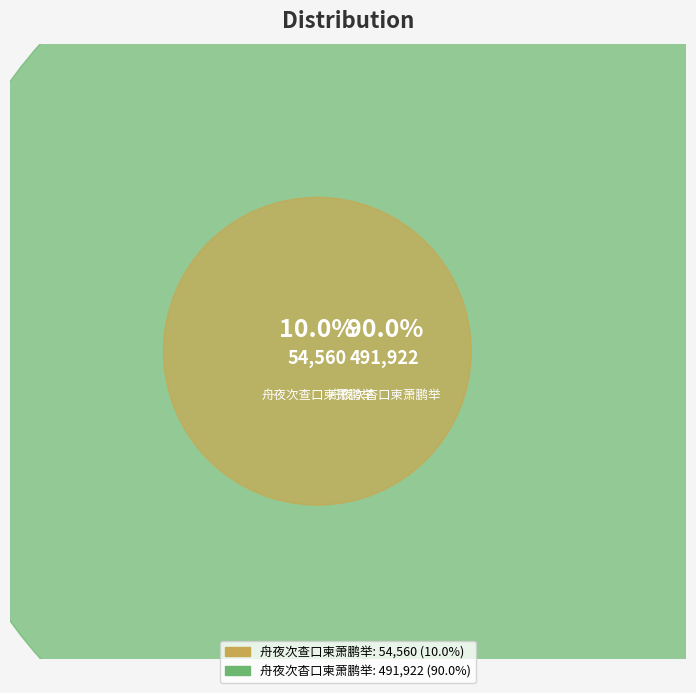

To the nearest percent, what is the difference between the 舟夜次查口柬萧鹏举 and 舟夜次杳口柬萧鹏举 slice percentages?

80%